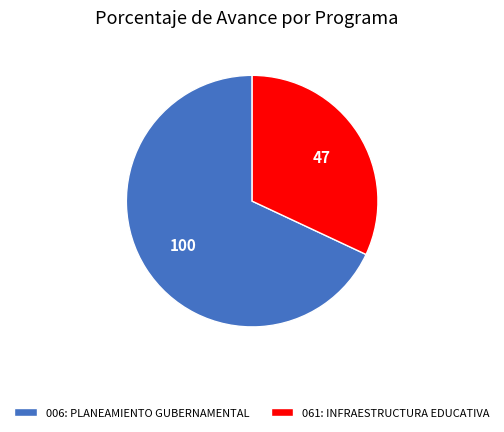

Which has a higher value, 061: INFRAESTRUCTURA EDUCATIVA or 006: PLANEAMIENTO GUBERNAMENTAL?

006: PLANEAMIENTO GUBERNAMENTAL